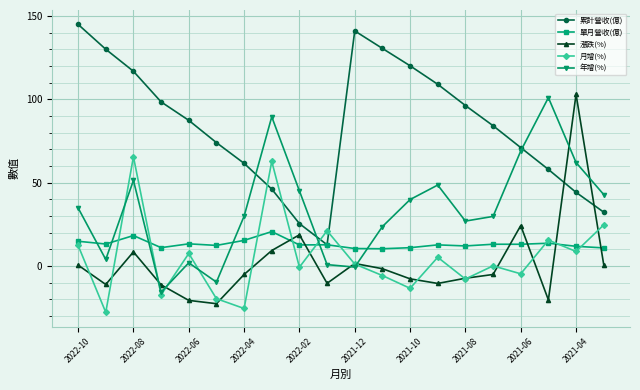

At how many categories does at least one series exceed 126?

4